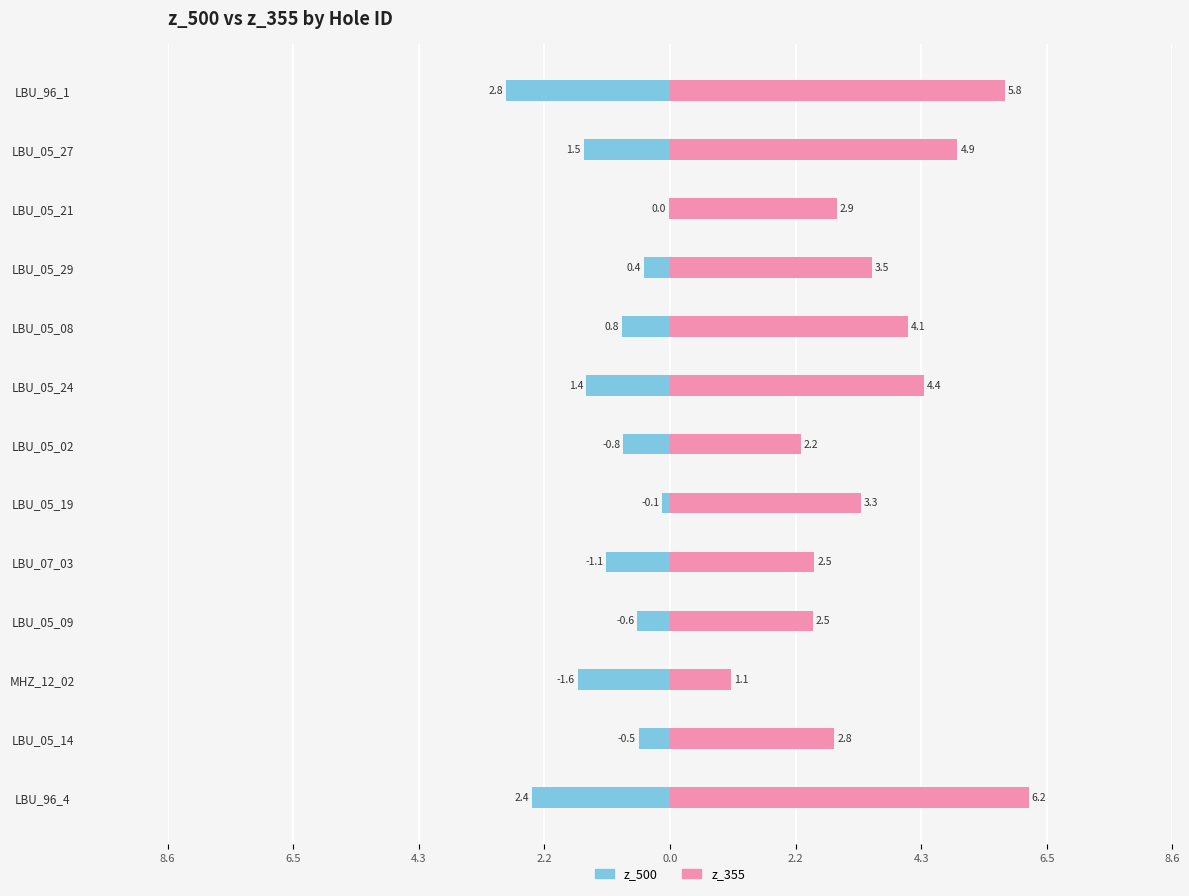

What are all the series names shown in the legend?

z_500, z_355